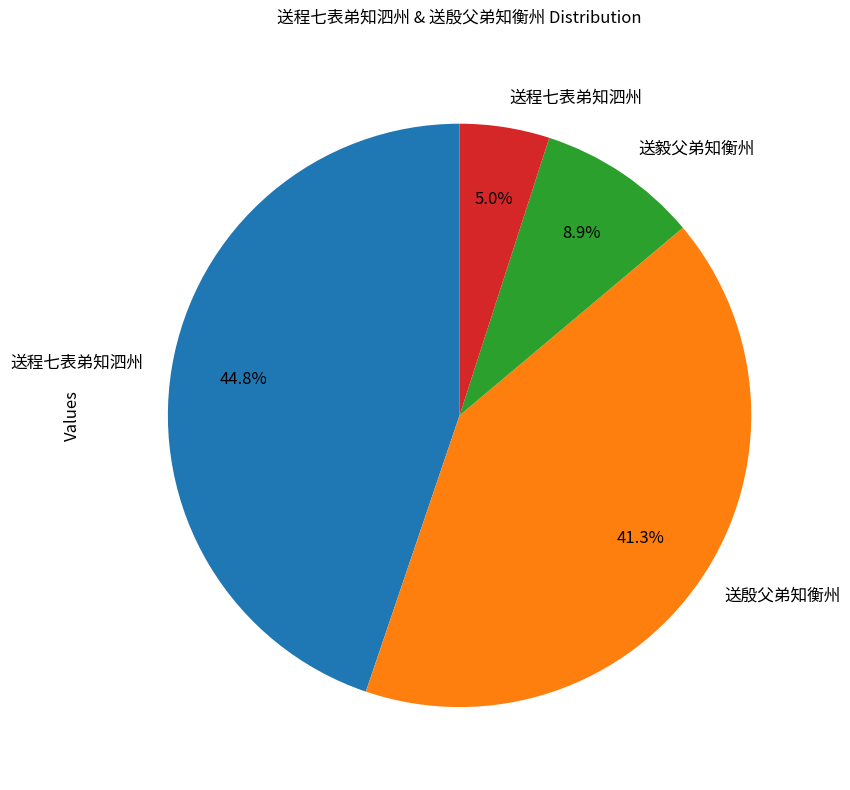

Does any single category account for the majority?

No